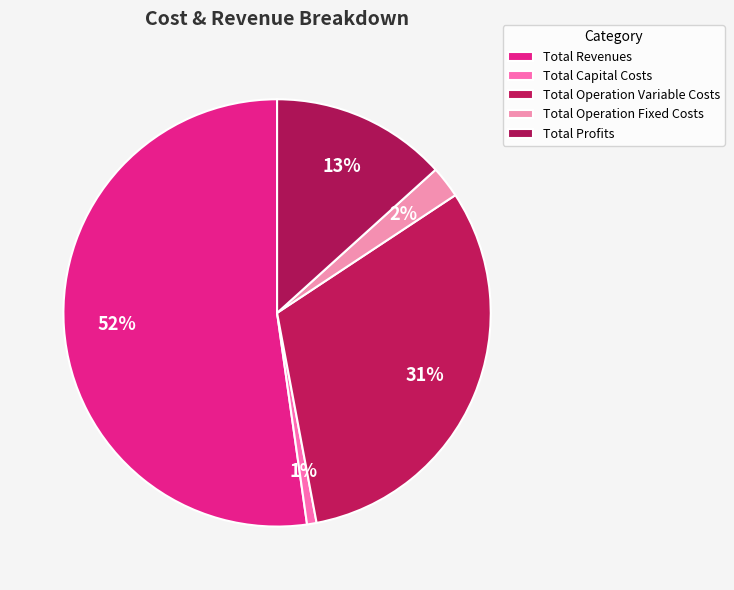

How many slices are in this pie chart?

5